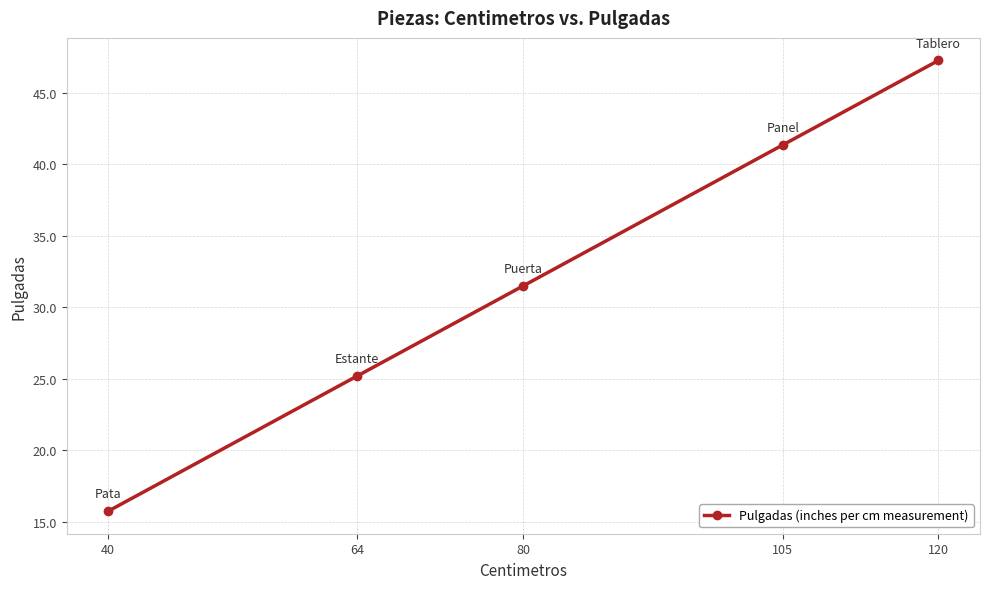

At which category does the chart reach its peak across all series?

120